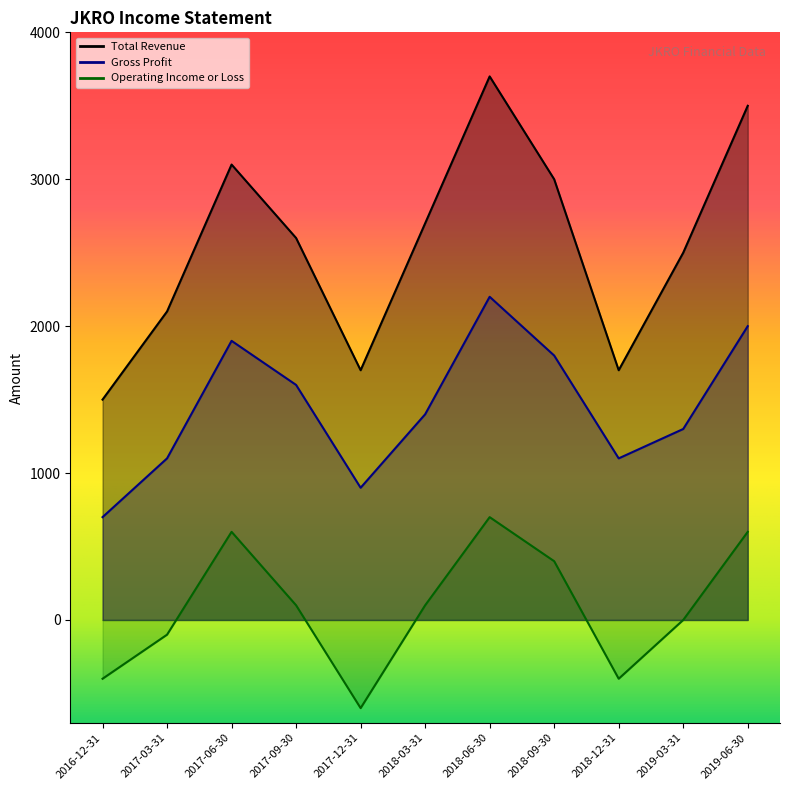

How many positive values does the Operating Income or Loss series have?

6